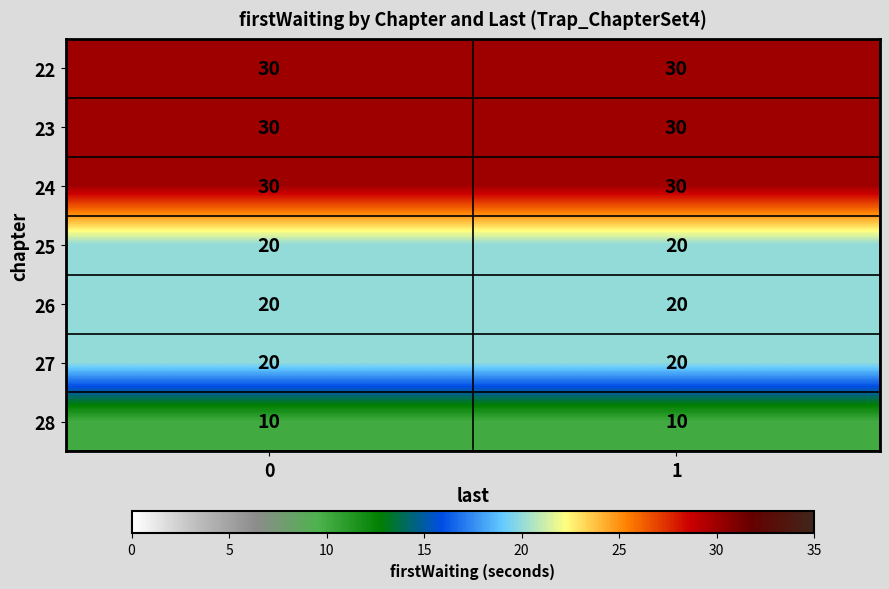

Is it true that 22 equals 10 at 1?

False